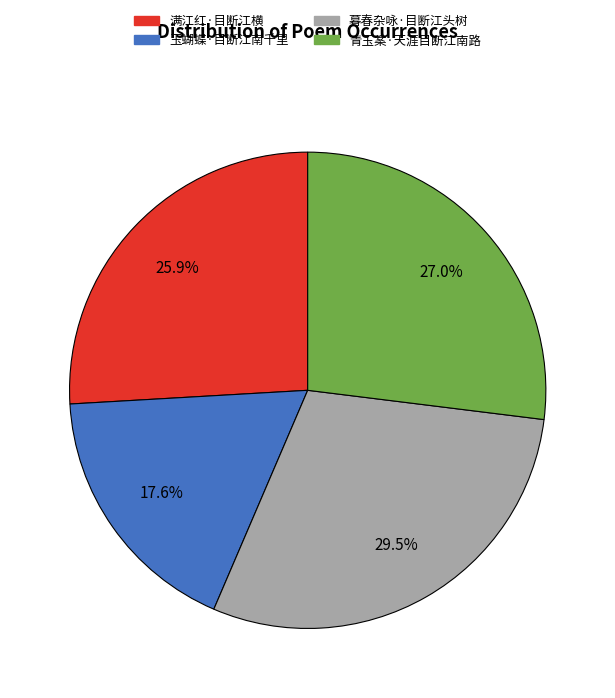

How many segments does this pie chart have?

4